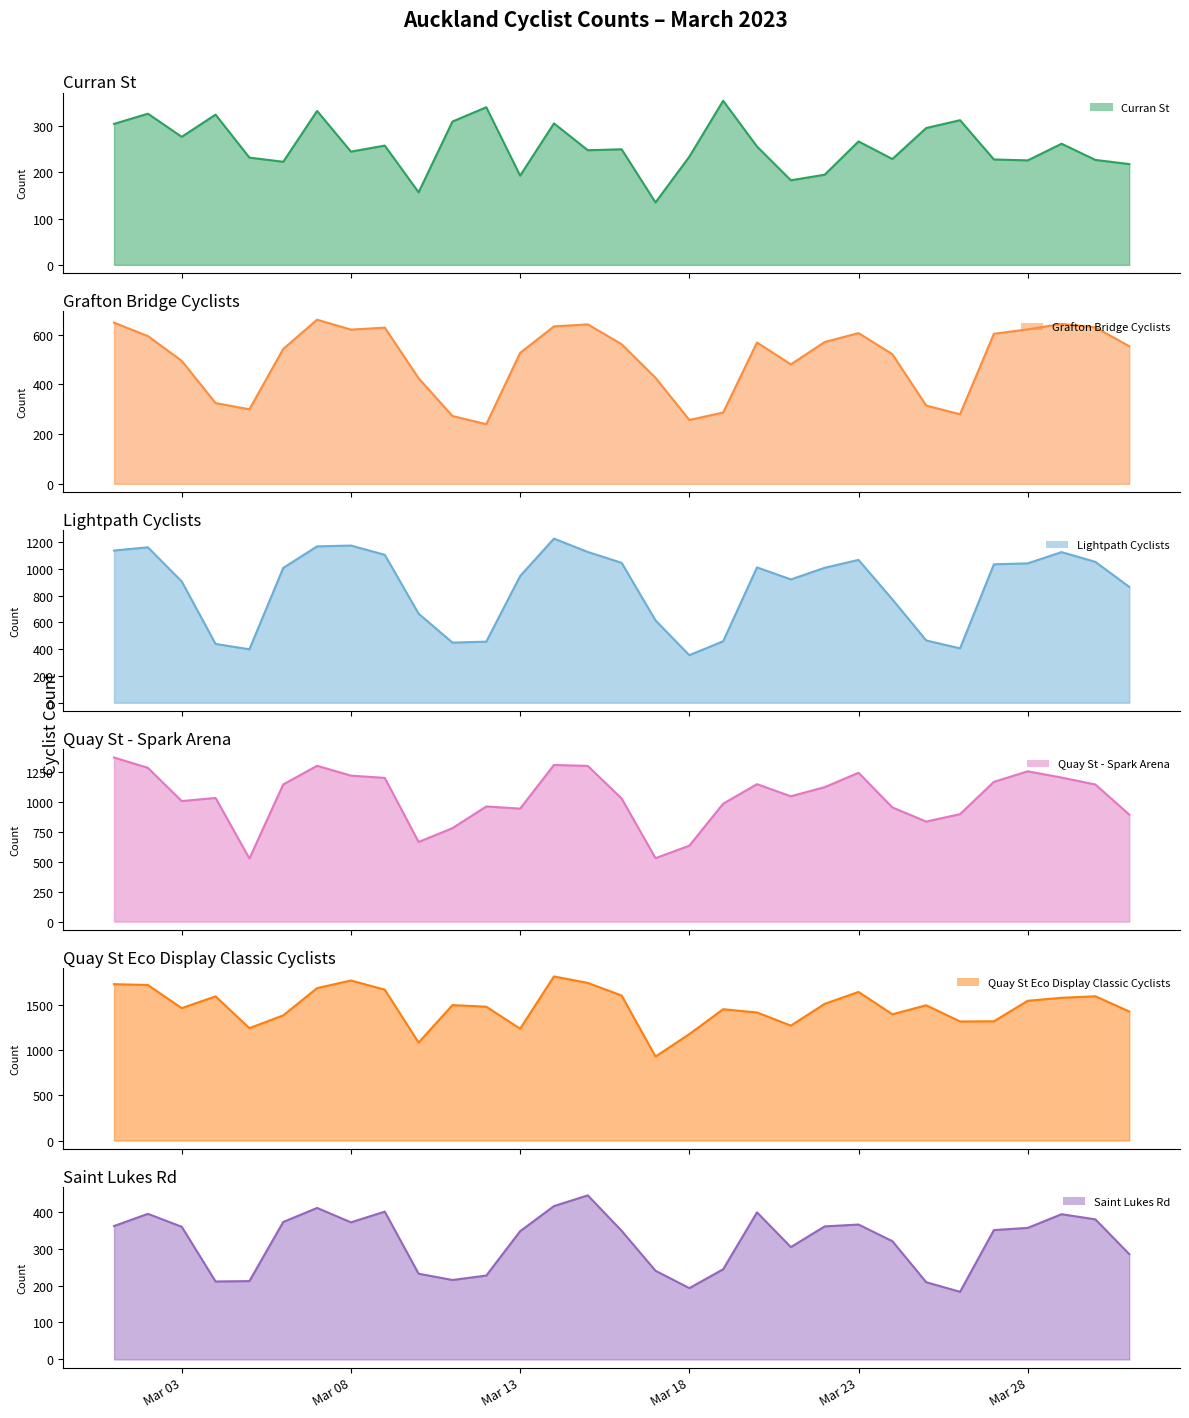

Where is Quay St - Spark Arena nearest to the value 947?

Mar 13